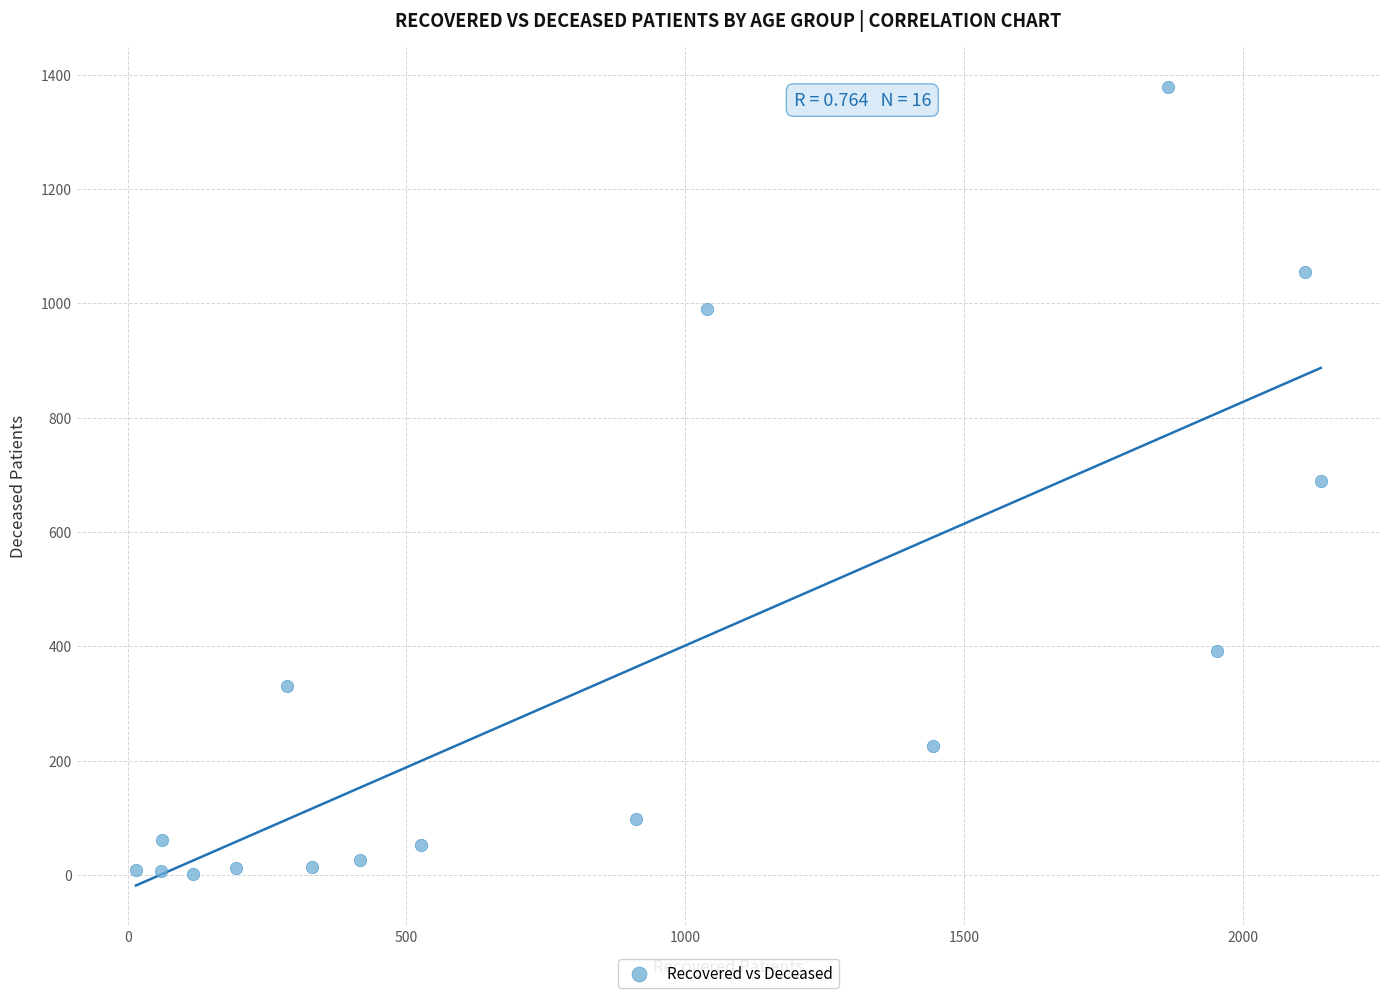

What is the range of Y values (max minus min)?

1376